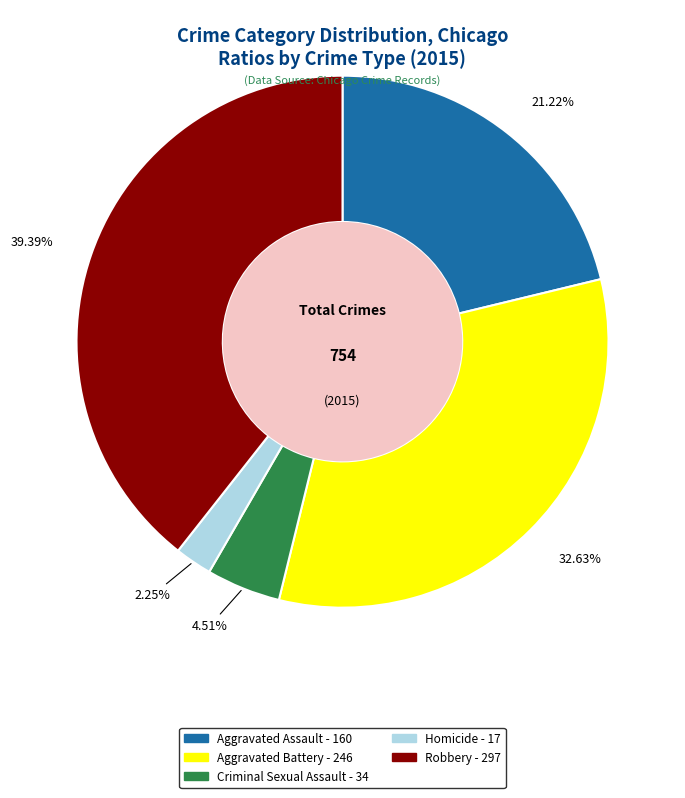

Combined, do Aggravated Battery and Criminal Sexual Assault account for over 50%?

No